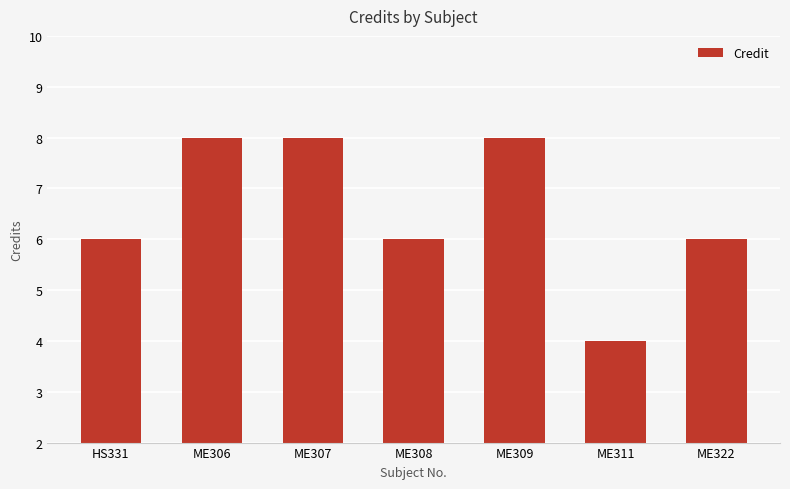

What is the difference between the maximum and second lowest values?

2